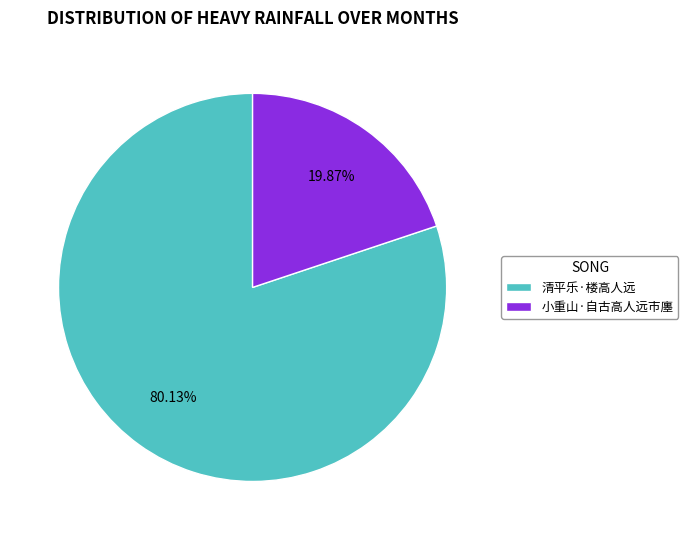

How many segments does this pie chart have?

2